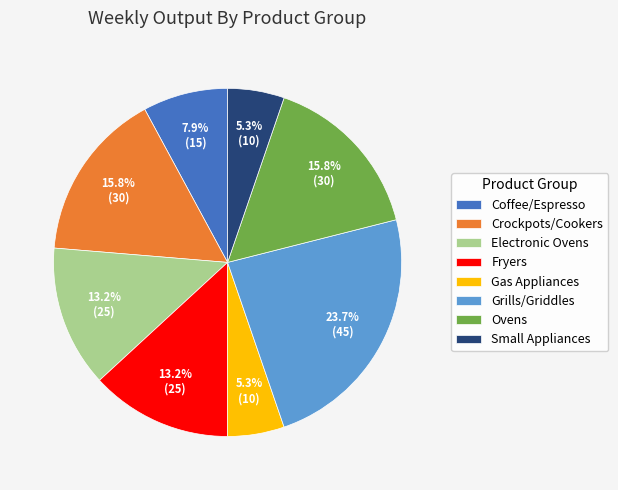

How many slices are in this pie chart?

8